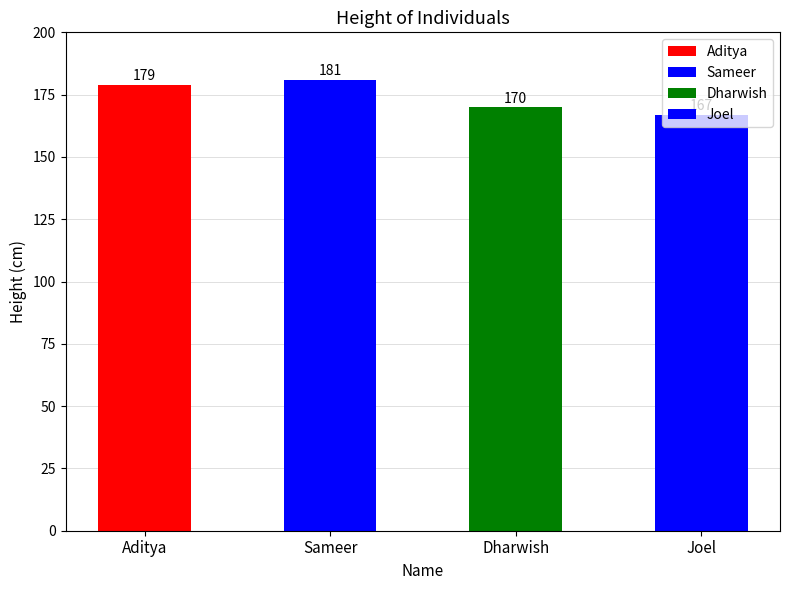

At which label is the value closest to 174?

Dharwish